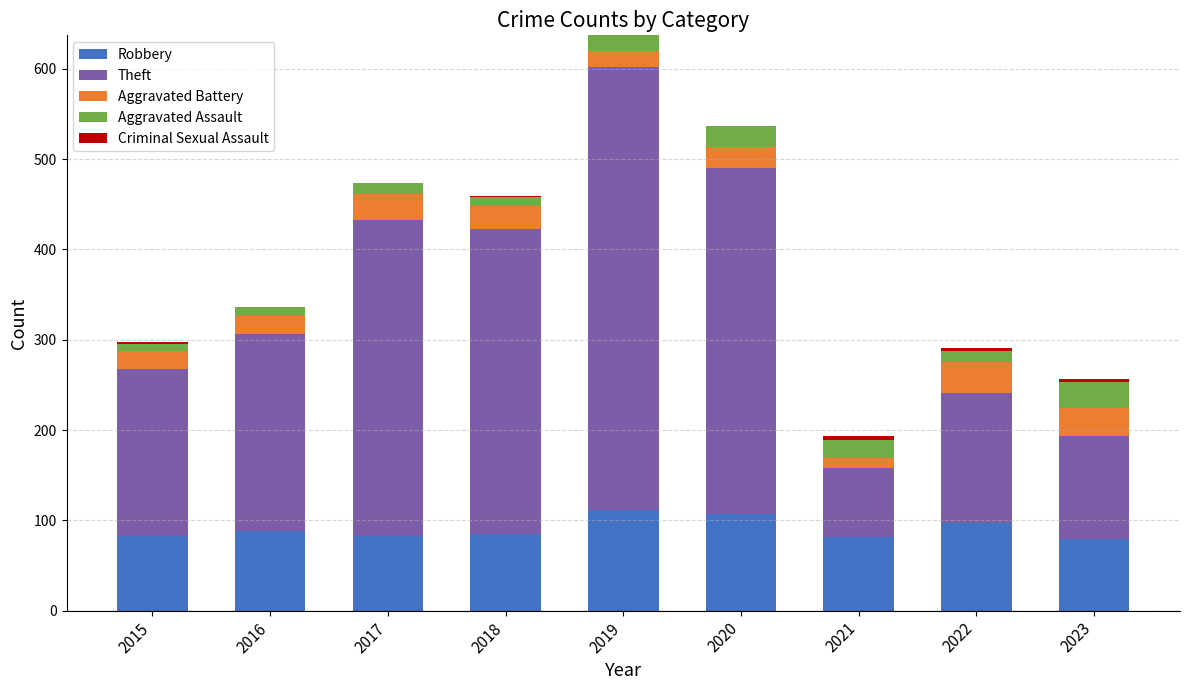

What is the total value across all series at 2017?

474